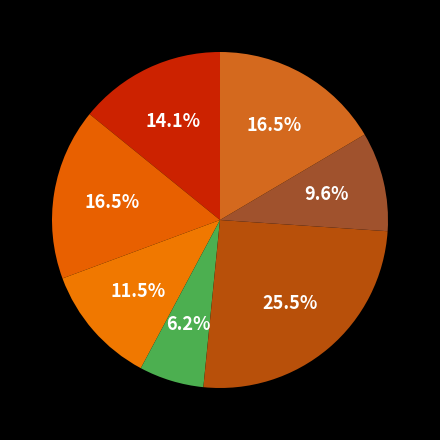

To the nearest percent, what is the difference between the largest and smallest slice percentages?

19%